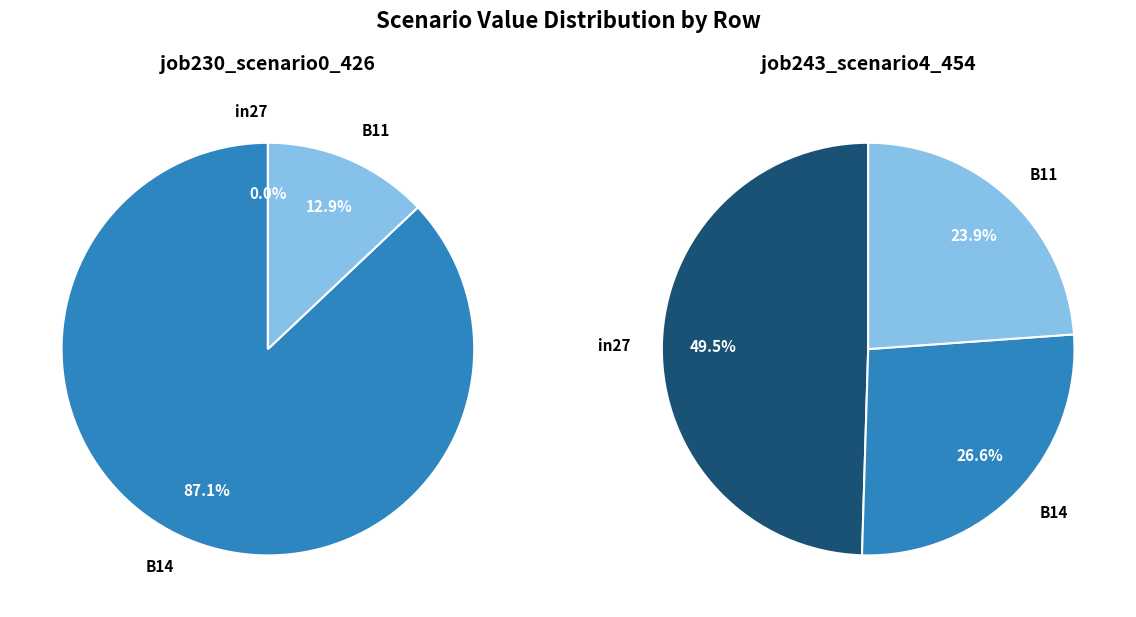

To the nearest percent, what is the difference between the largest and smallest slice percentages?

87%